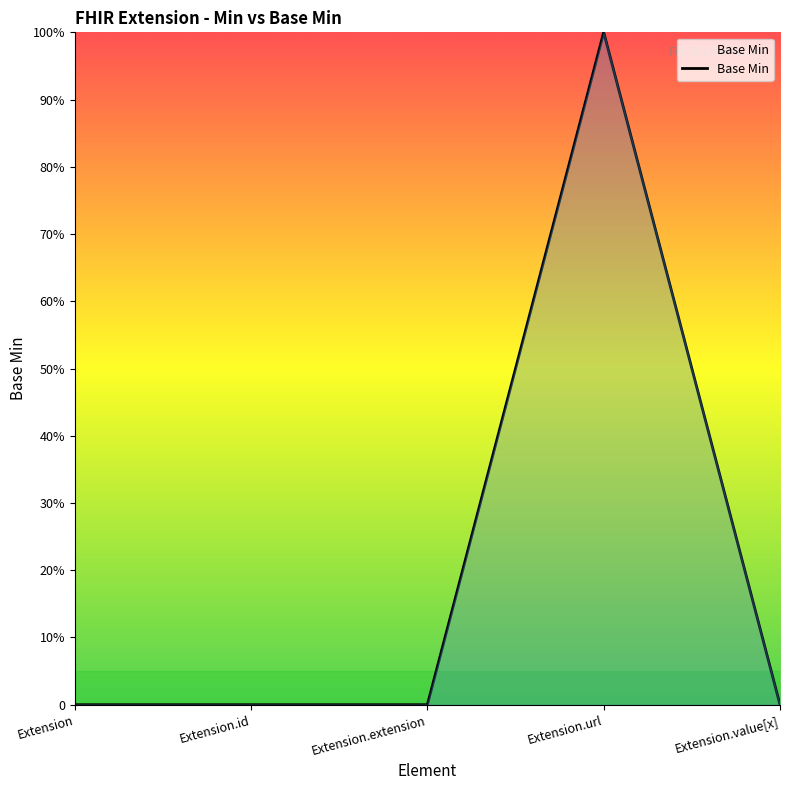

Does the chart have visible grid lines?

No